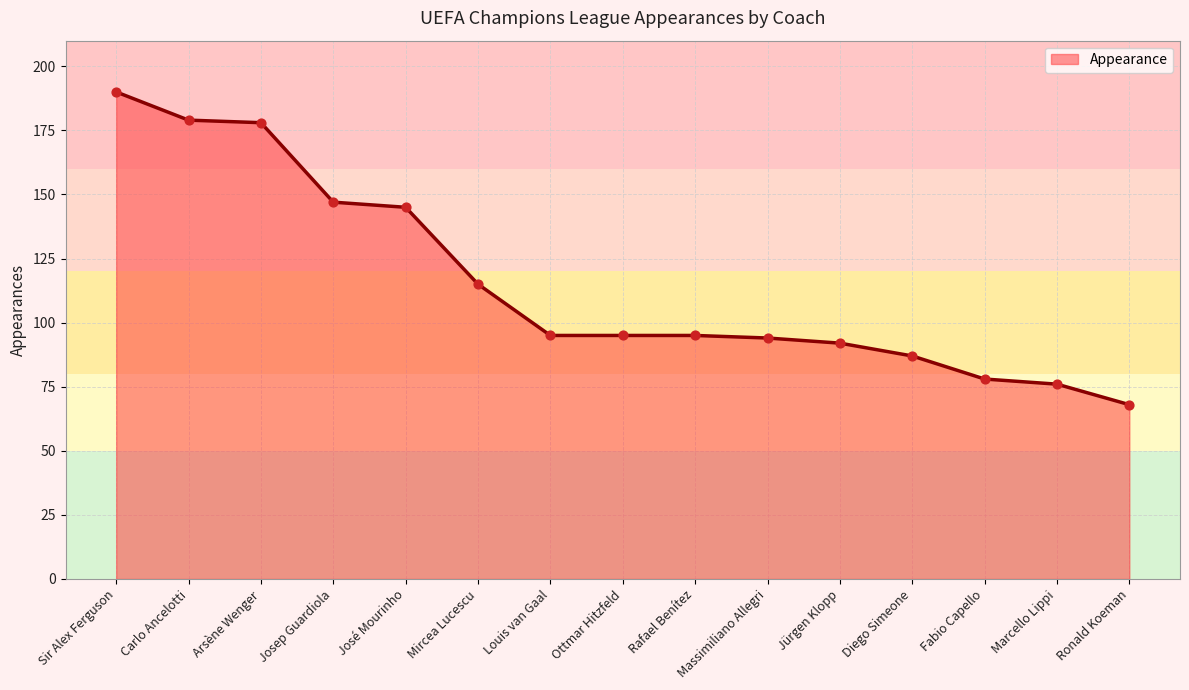

Between Rafael Benítez and Fabio Capello, which is larger?

Rafael Benítez